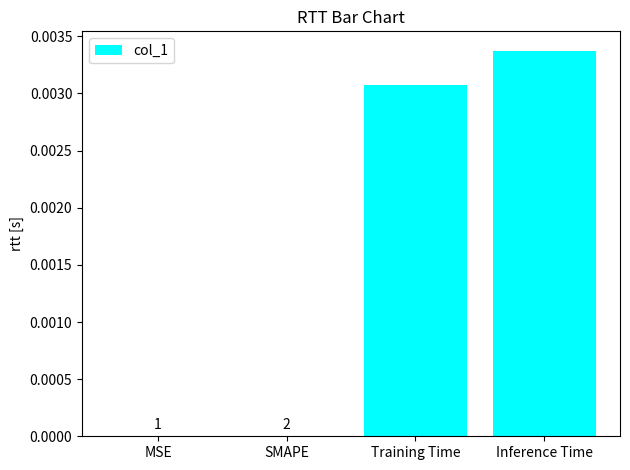

Does the chart contain any negative values?

No